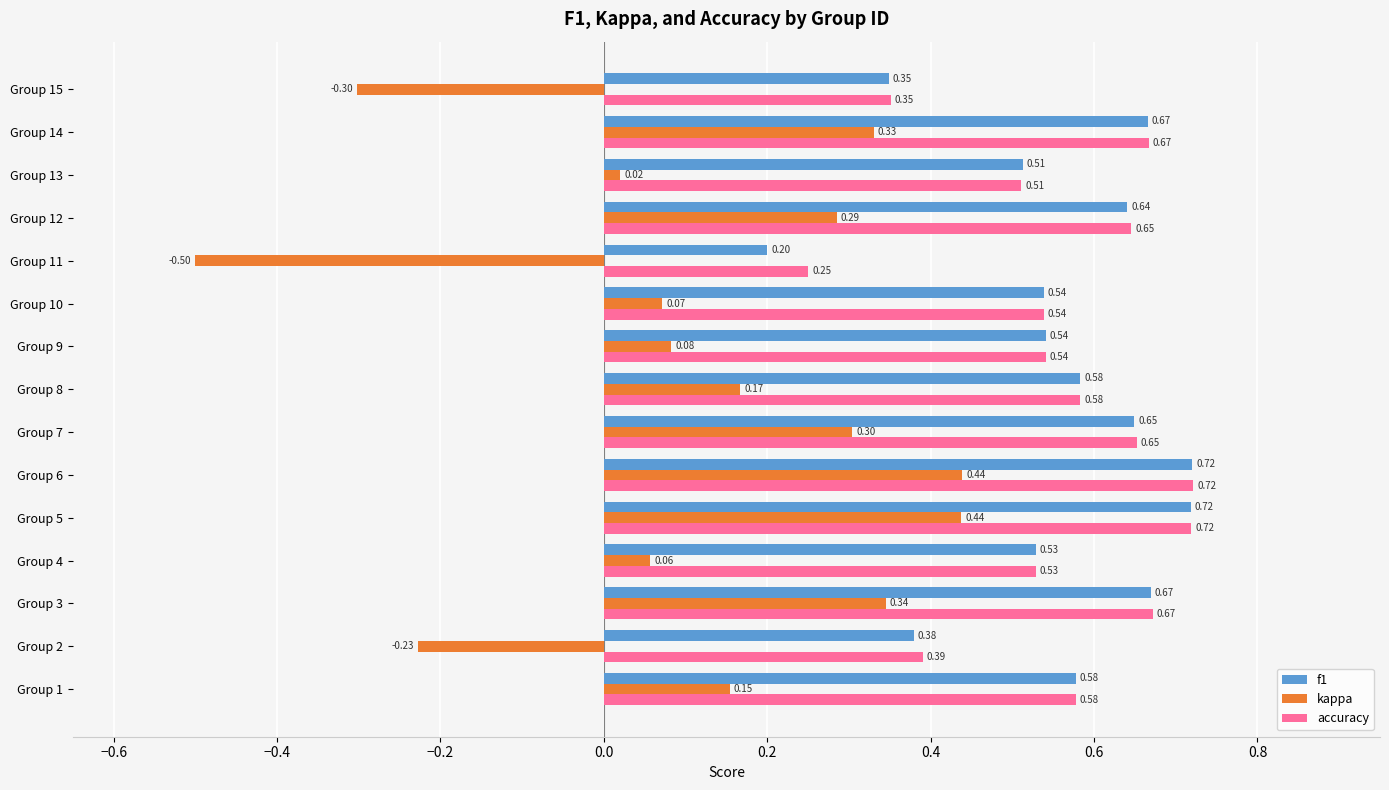

How many accuracy values are between 0 and 1?

15